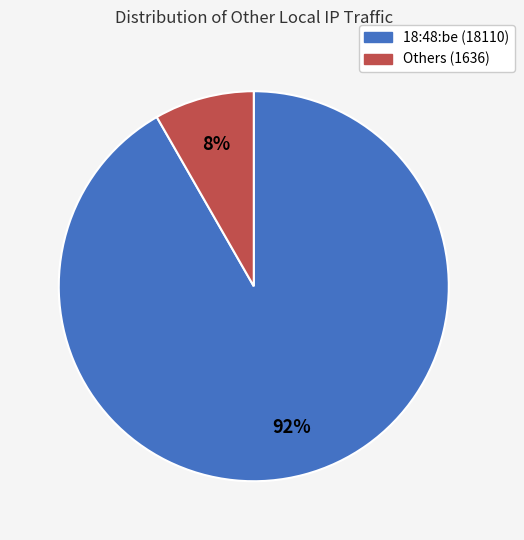

Combined, do Others (1636) and 18:48:be (18110) account for over 50%?

Yes